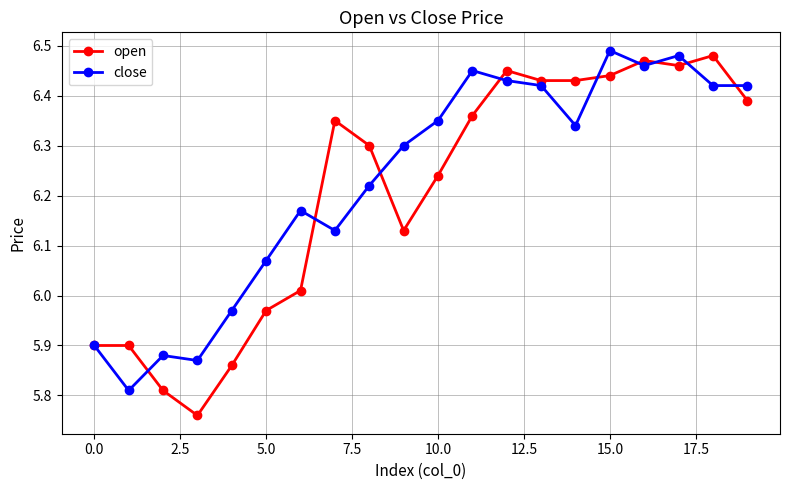

Which series has the largest range (max minus min)?

open